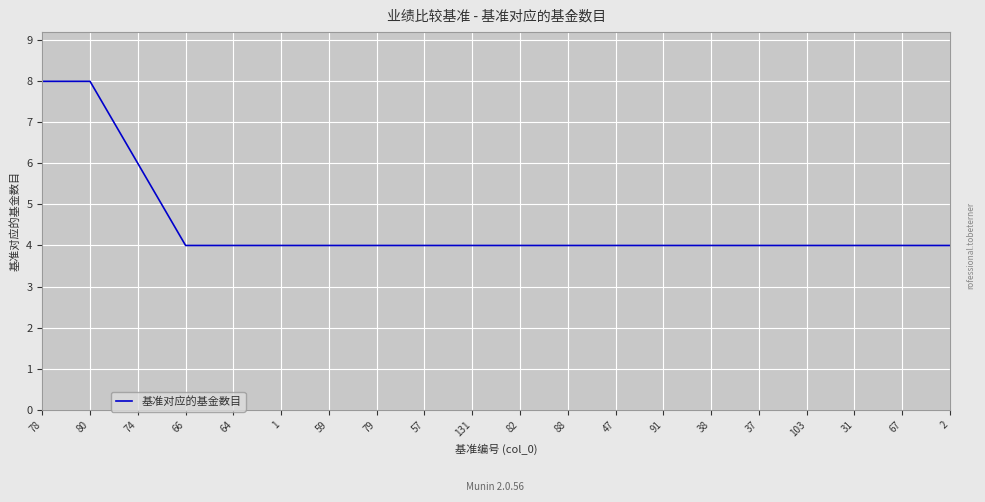

Does the chart have visible grid lines?

Yes